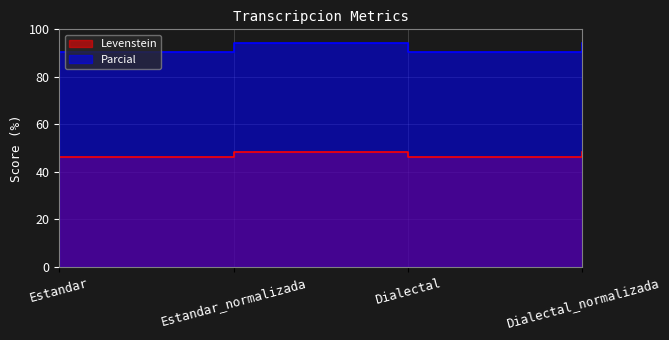

True or false: Levenstein has more than 2 interior local peaks.

False